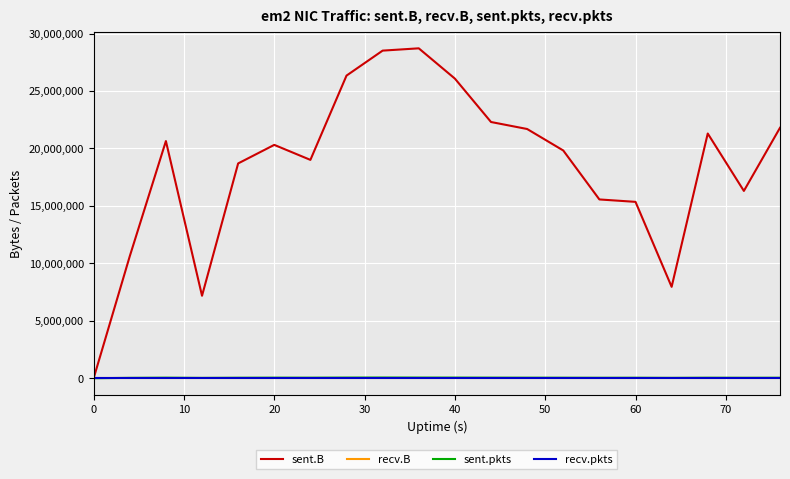

In sent.B, how many points are higher than both neighbors (excluding endpoints)?

4